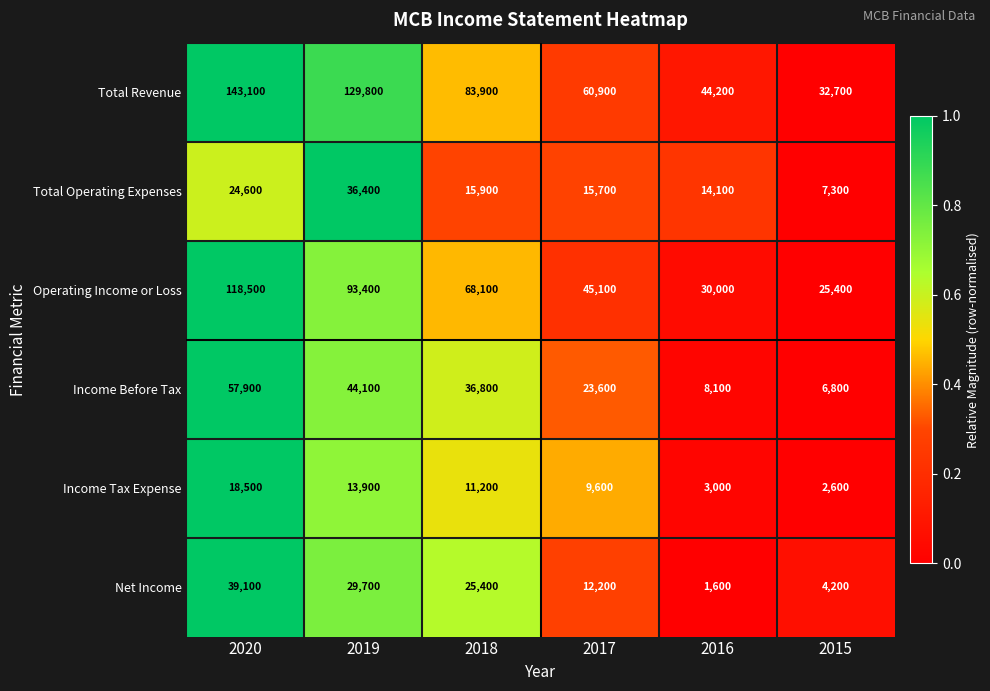

At which label does Income Before Tax first exceed 36800?

2020